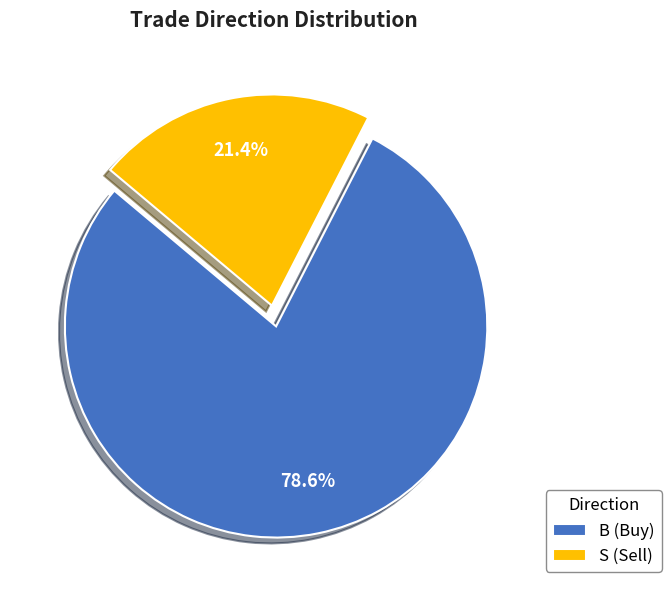

Between B (Buy) and S (Sell), which is larger?

B (Buy)